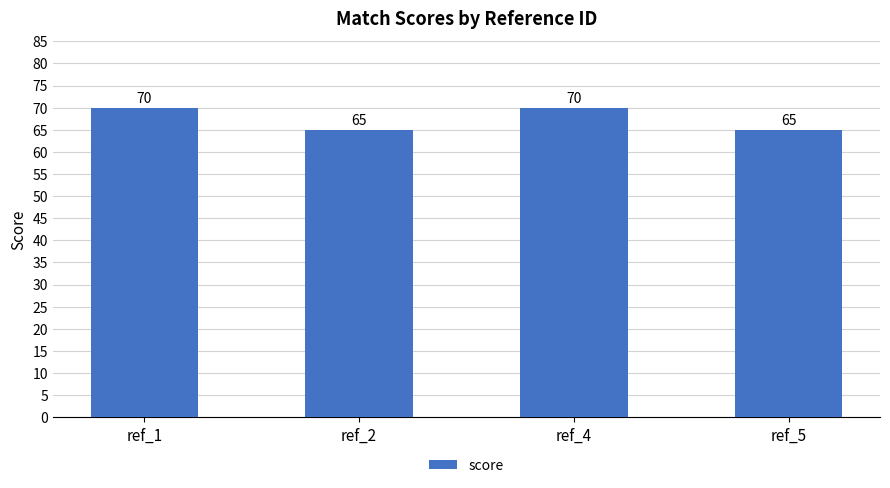

How many bars are there in total?

4